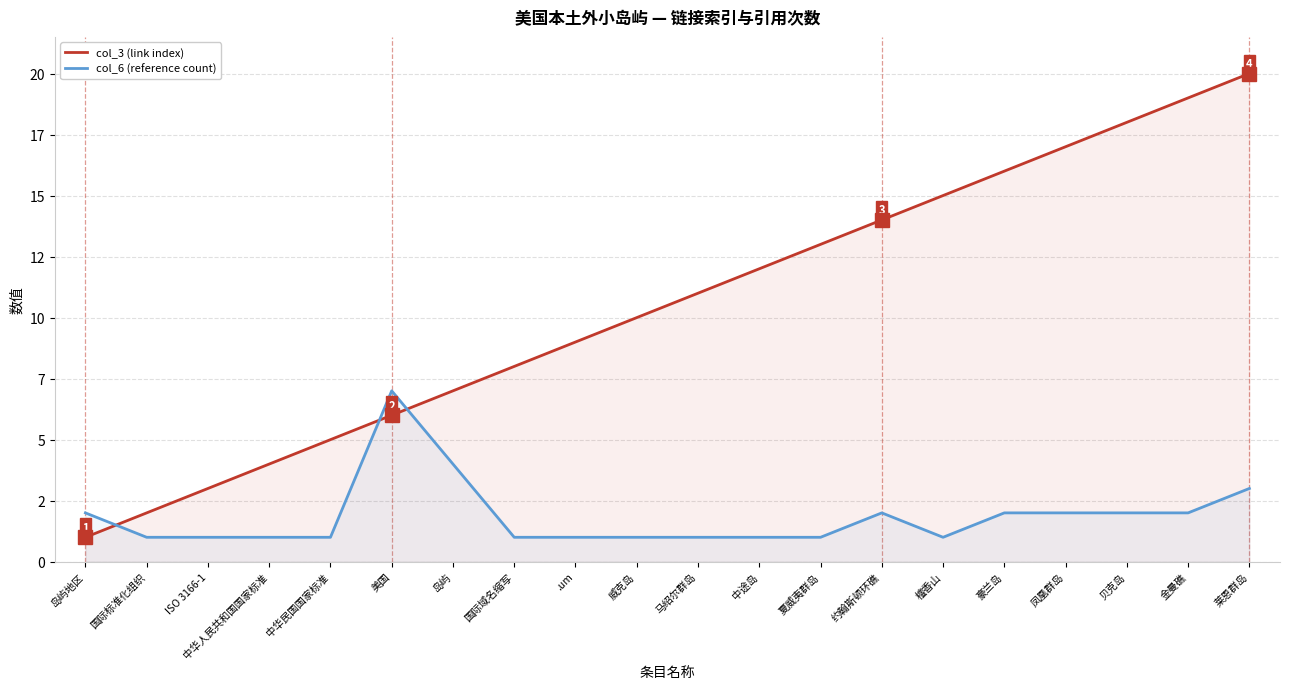

How many values in the col_6 (reference count) series exceed 1?

9